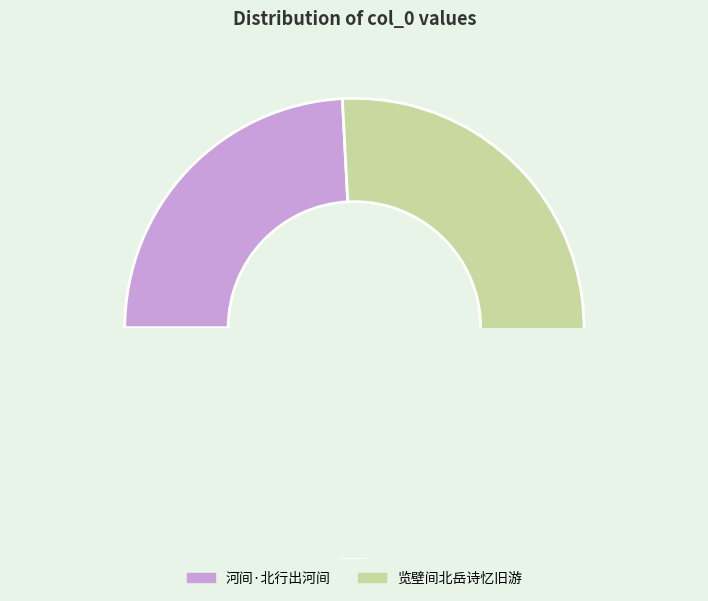

What is the smallest slice in the pie chart?

河间·北行出河间